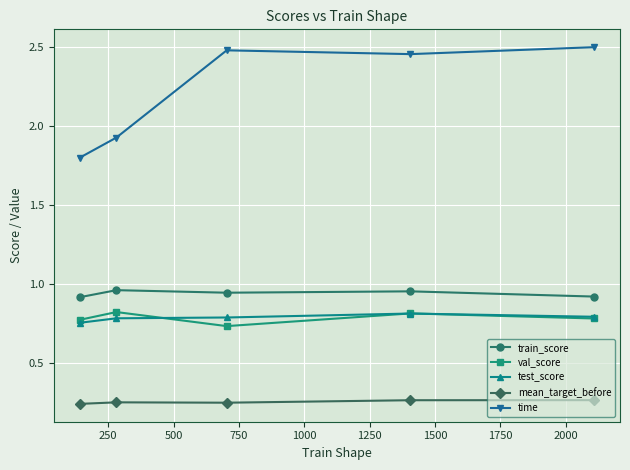

Which series has the largest total across all categories?

time